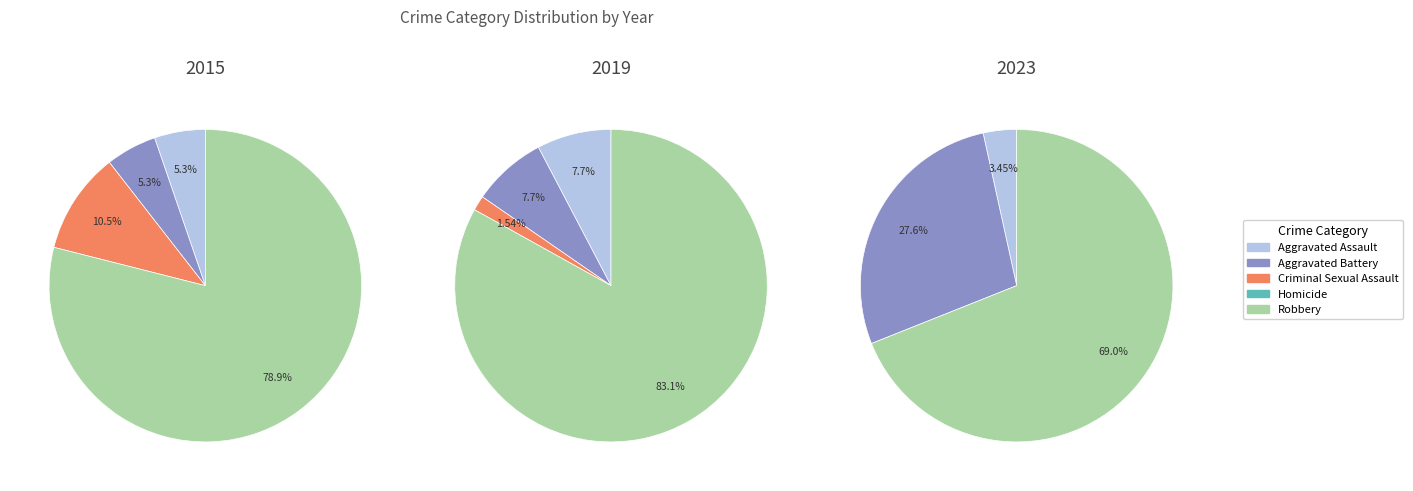

Is Robbery the majority of the pie?

Yes